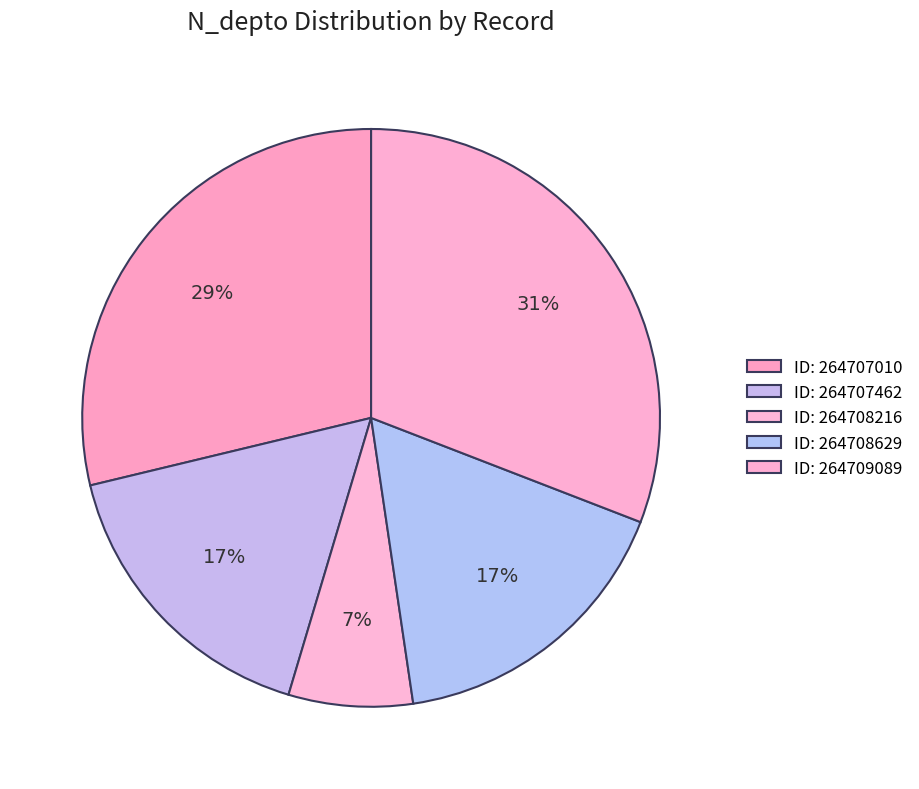

How many segments does this pie chart have?

5